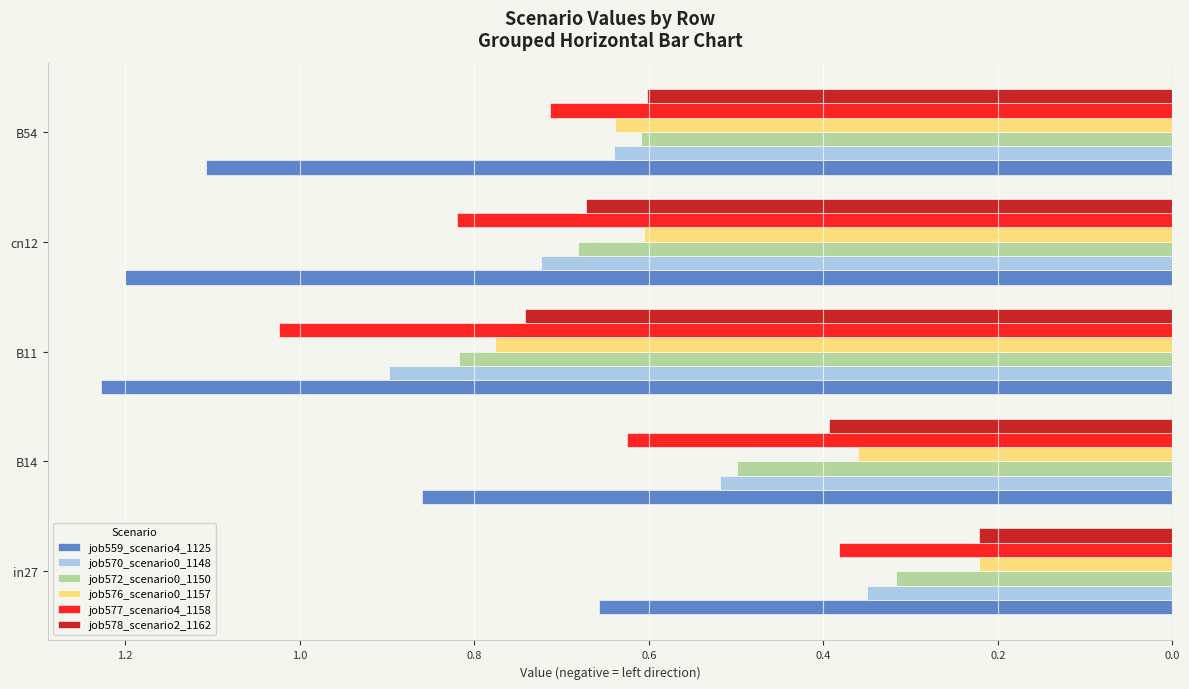

What are all the series names shown in the legend?

job559_scenario4_1125, job570_scenario0_1148, job572_scenario0_1150, job576_scenario0_1157, job577_scenario4_1158, job578_scenario2_1162